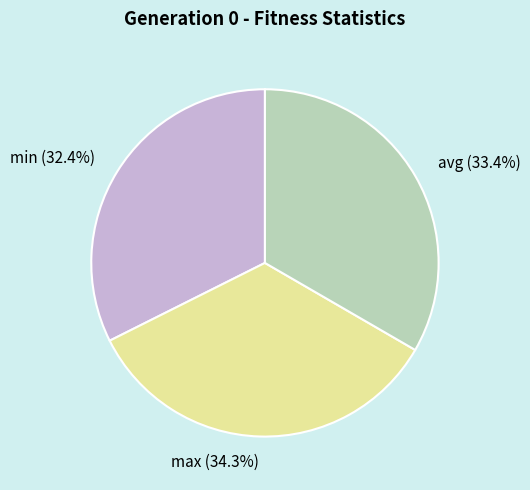

To the nearest percent, what percentage of the pie is max?

34%